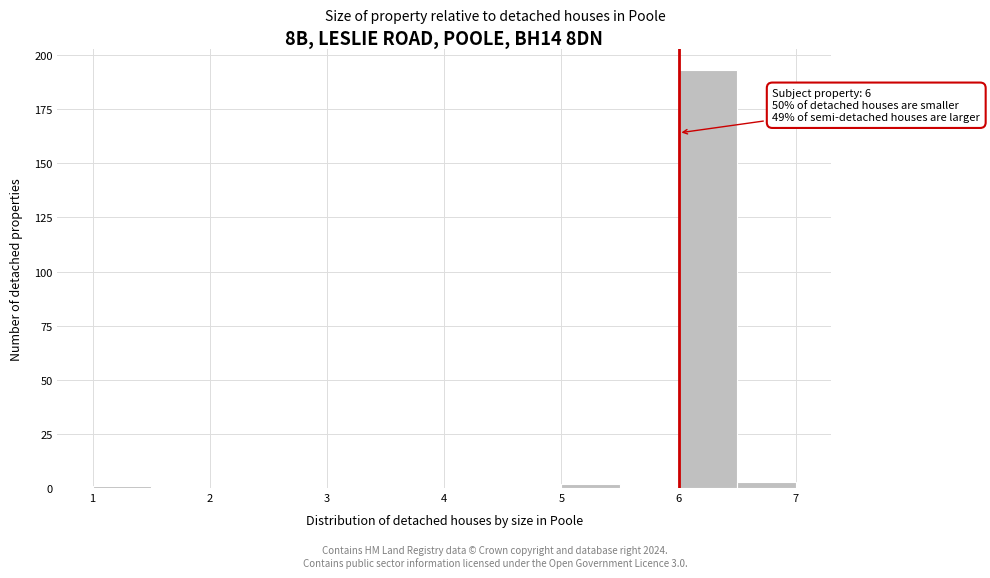

Which range on the x-axis has the tallest bar?

6.0 to 6.5